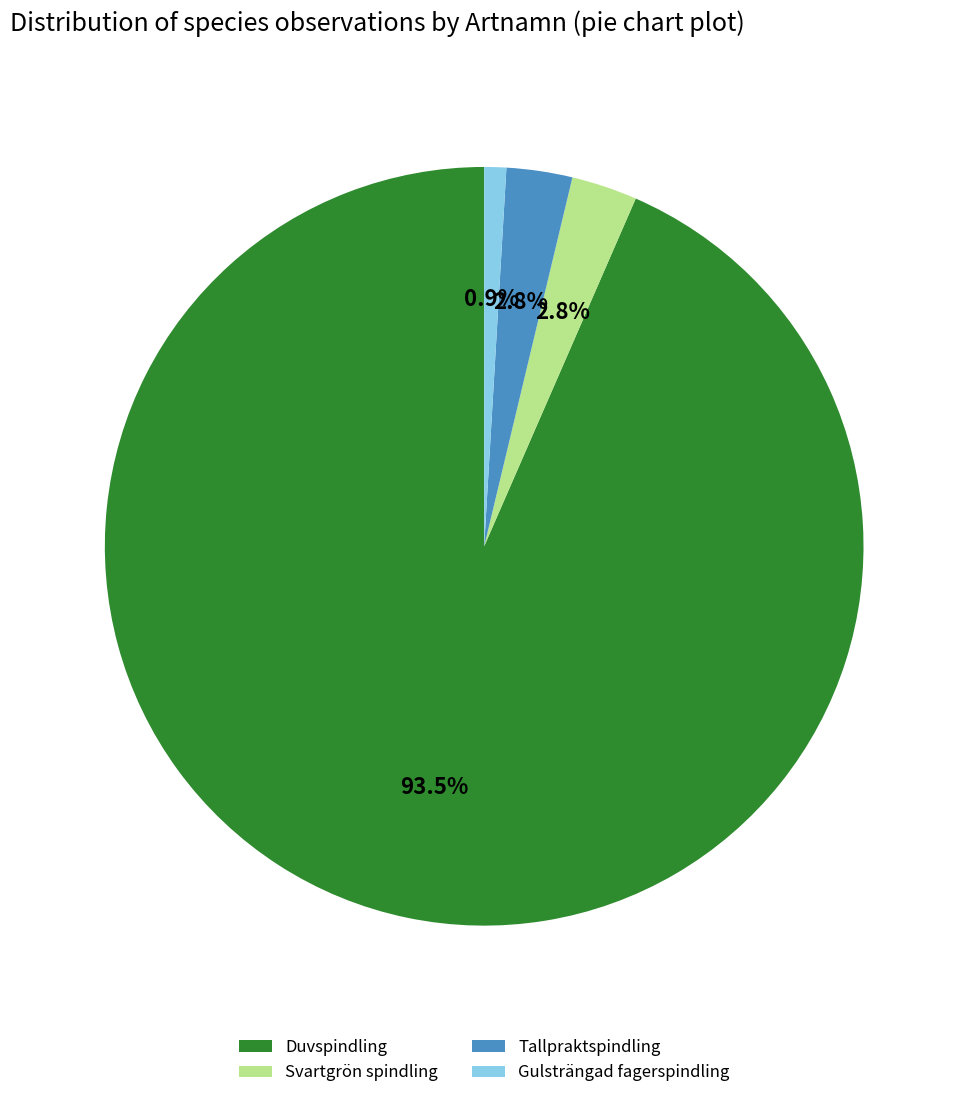

Which category has the smallest portion of the pie?

Gulsträngad fagerspindling